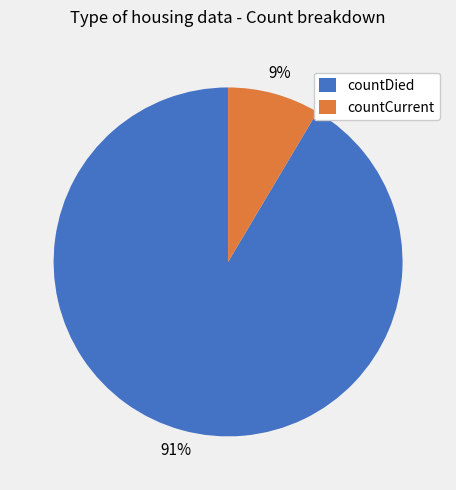

Which has a higher value, countDied or countCurrent?

countDied